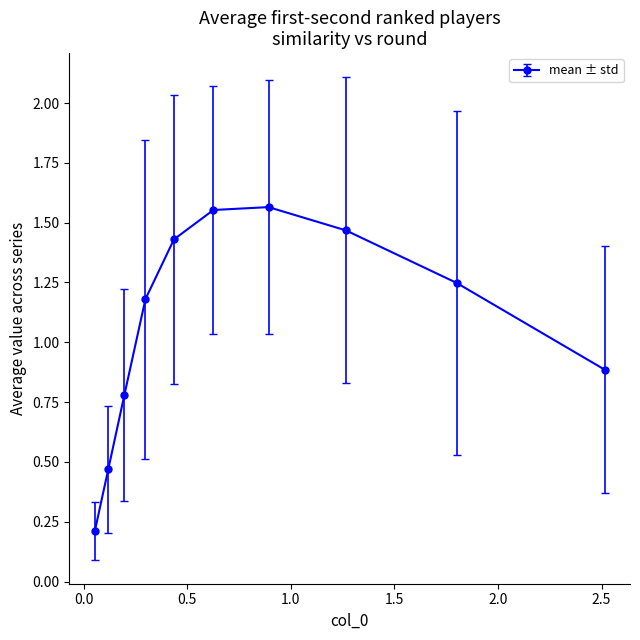

The value of col_3 at 4 is 3.1. True or false?

False